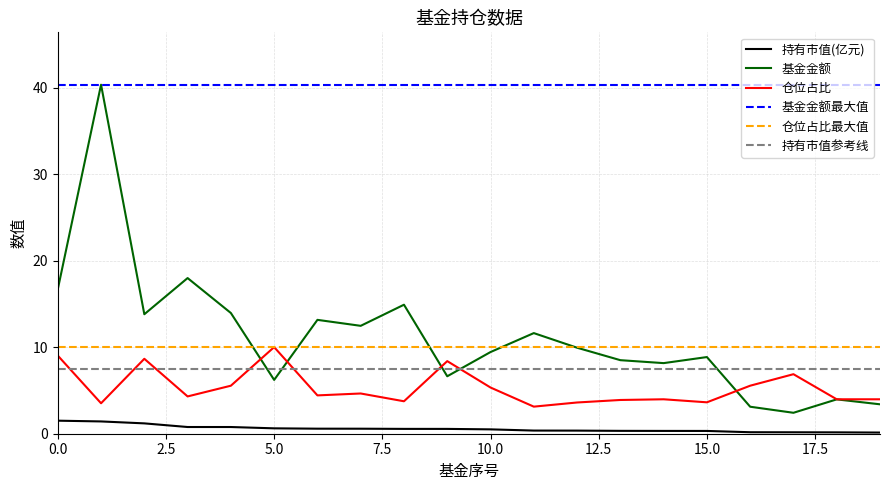

Rank the series by their maximum value, from highest to lowest.

基金金额, 仓位占比, 持有市值(亿元)